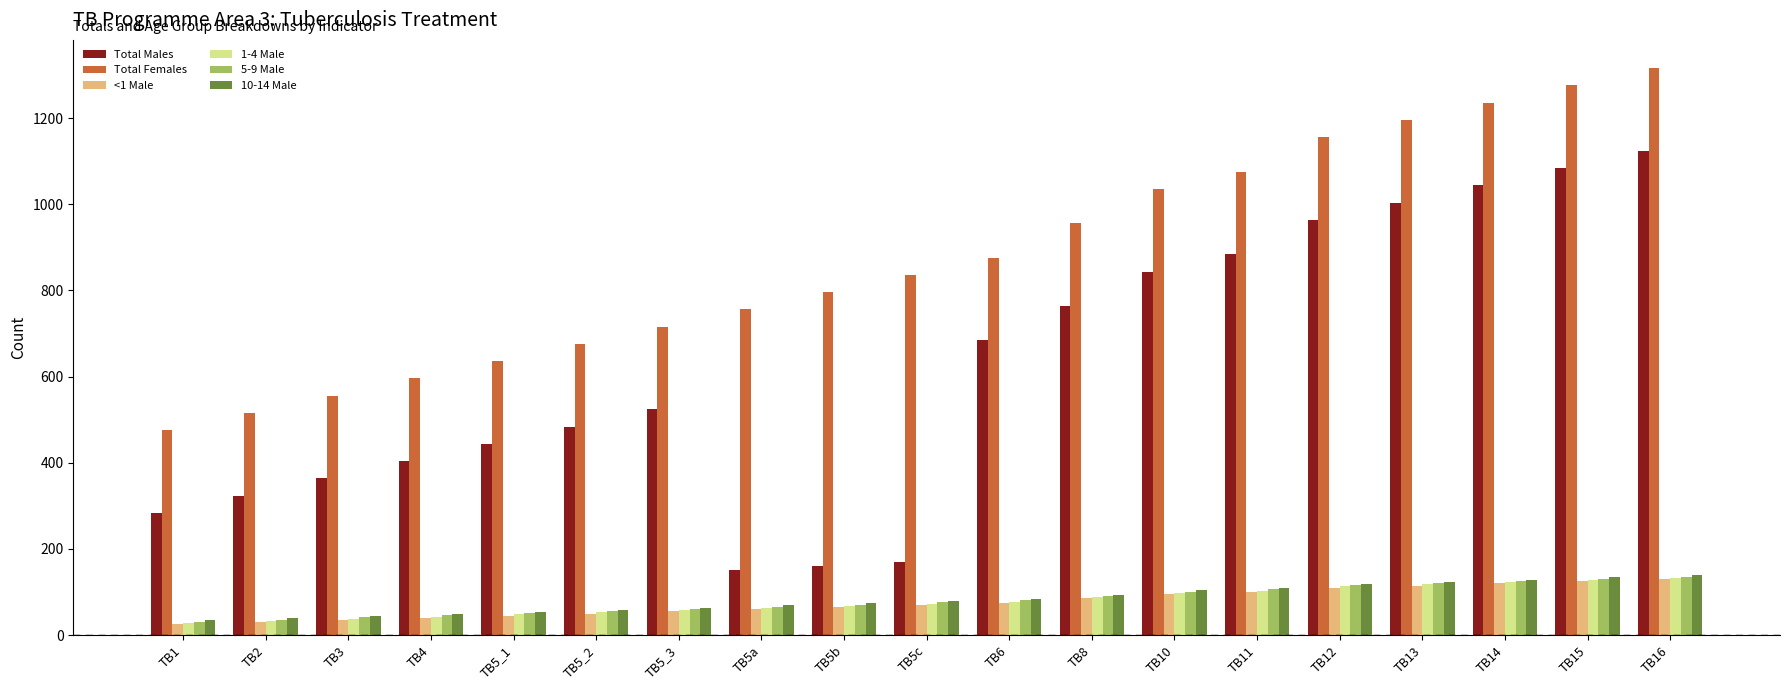

What is the average value of the Total Females series?

878